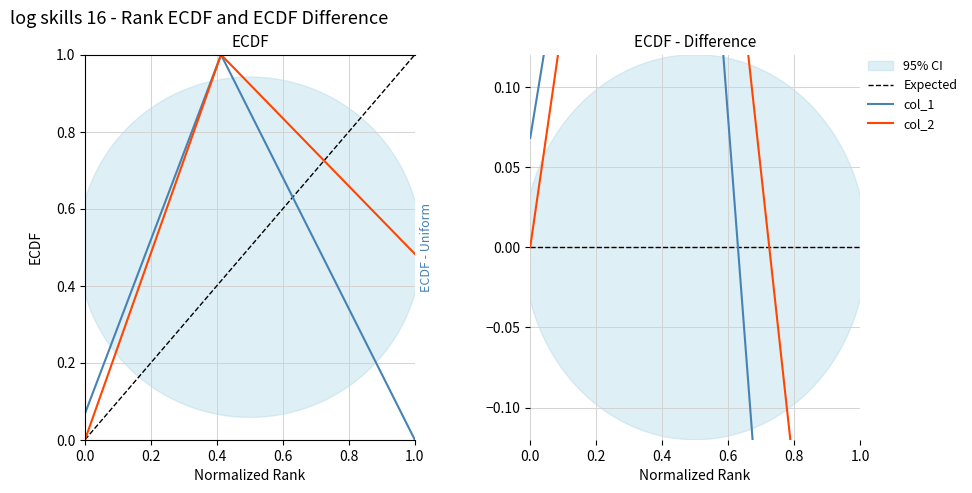

Reading left to right, transcribe all the data shown in this chart.

col_1: 0.1	1.0	0.0
col_2: 0.0	1.0	0.5